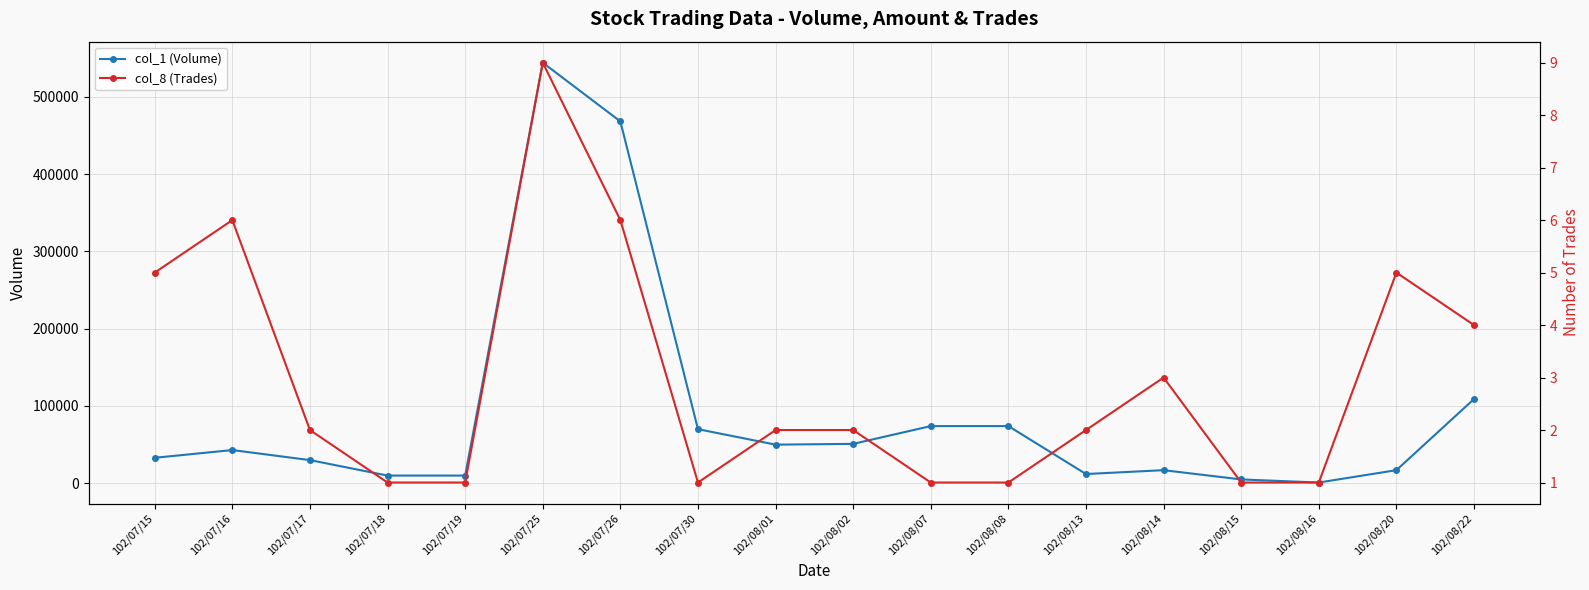

Between 102/08/13 and 102/08/22, which is larger?

102/08/22